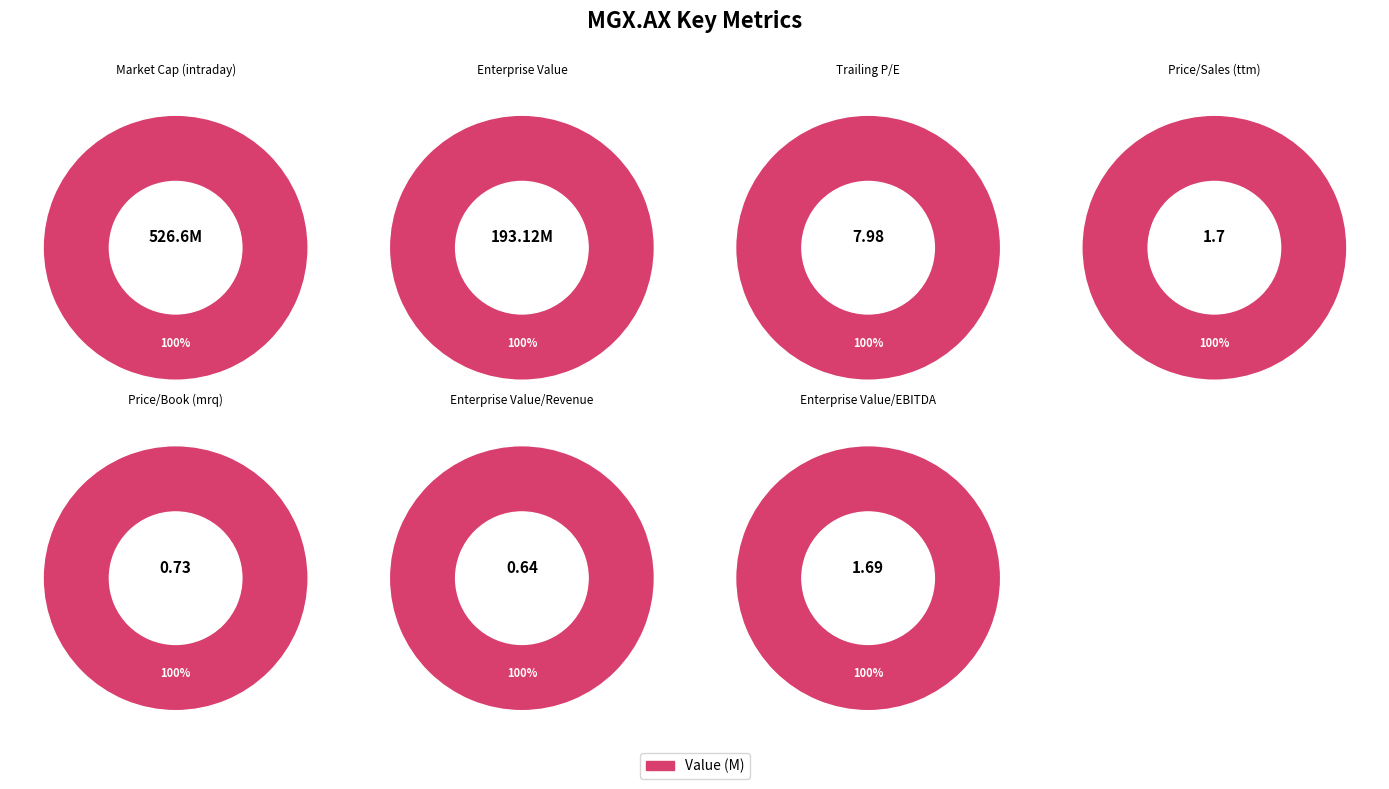

What percentage do Enterprise Value/Revenue and Enterprise Value together represent?

26.5%